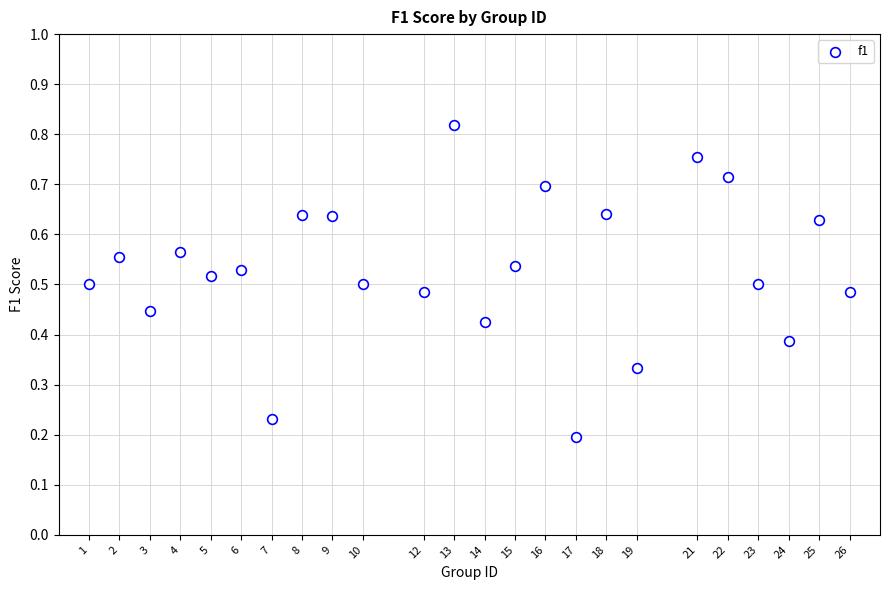

What is the range of X values (max minus min)?

25.0